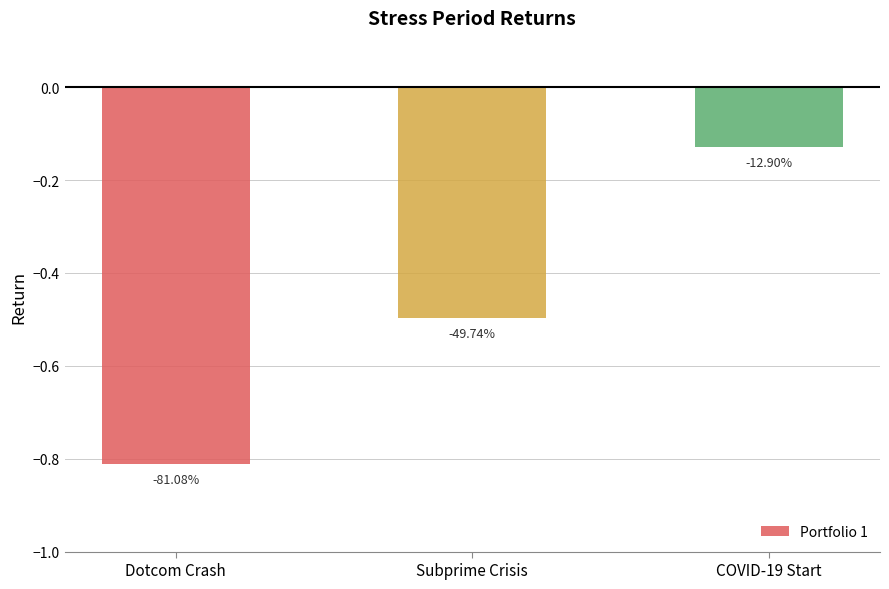

At which label is the value closest to 0?

COVID-19 Start